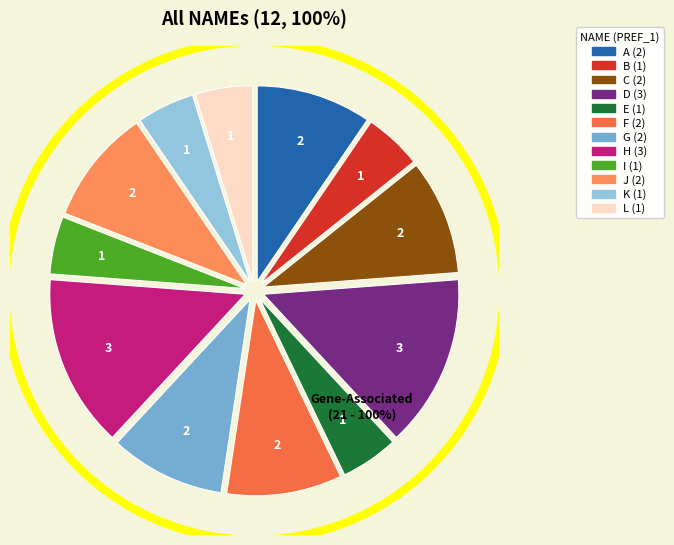

How many slices are in this pie chart?

12